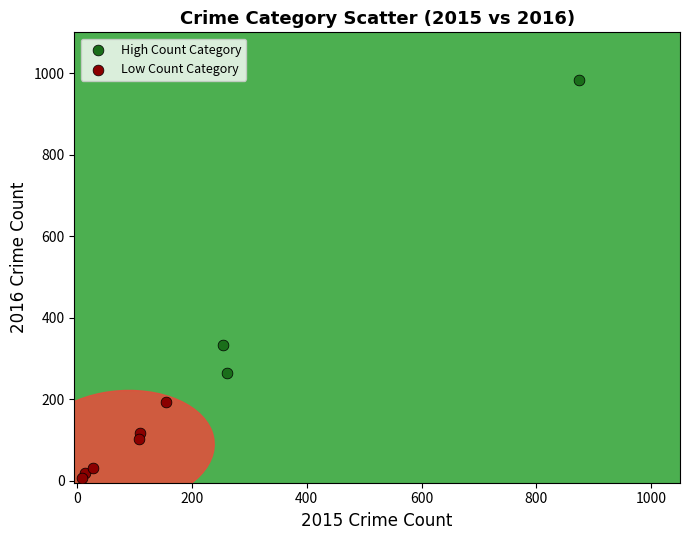

Which series reaches the maximum Y coordinate?

High Count Category